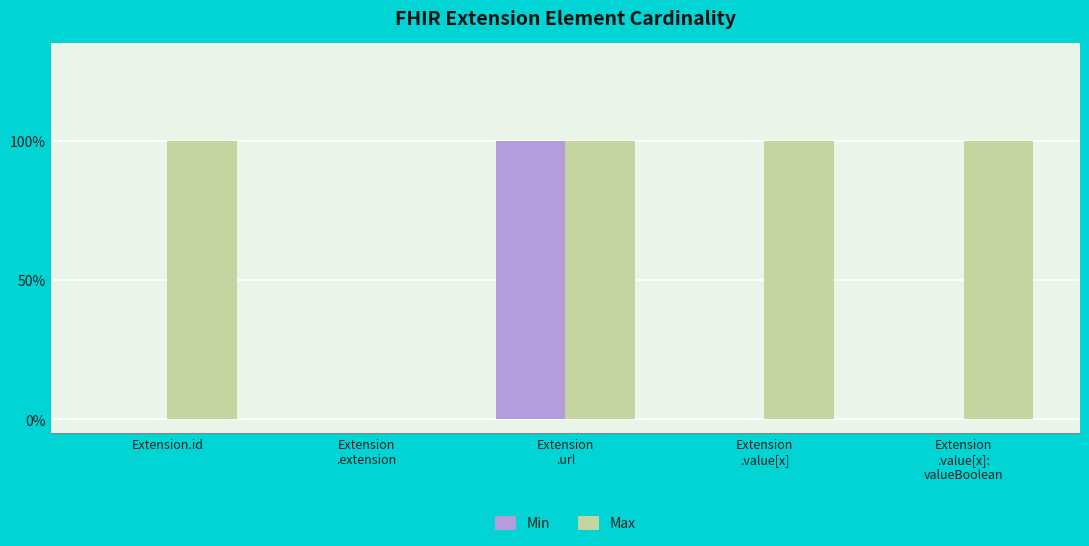

What are all the series names shown in the legend?

Min, Max